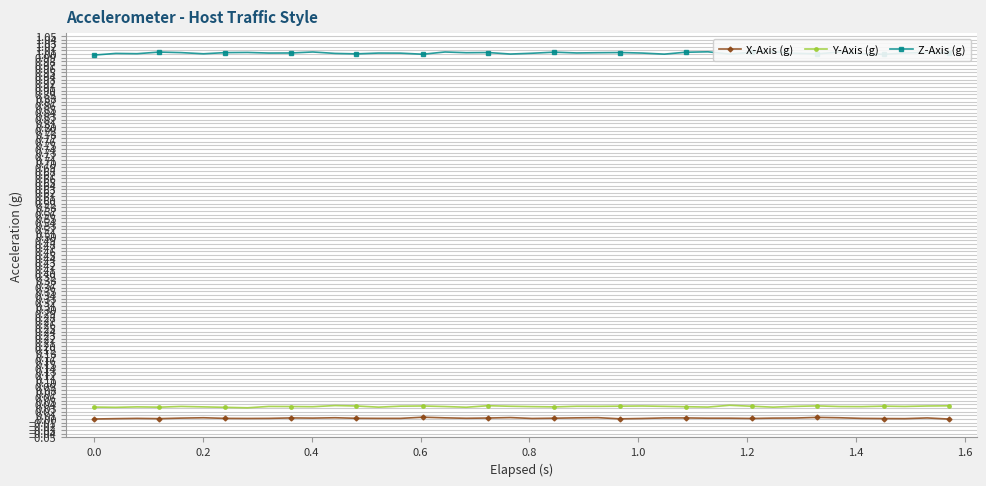

True or false: X-Axis (g) has more than 1 interior local peaks.

True